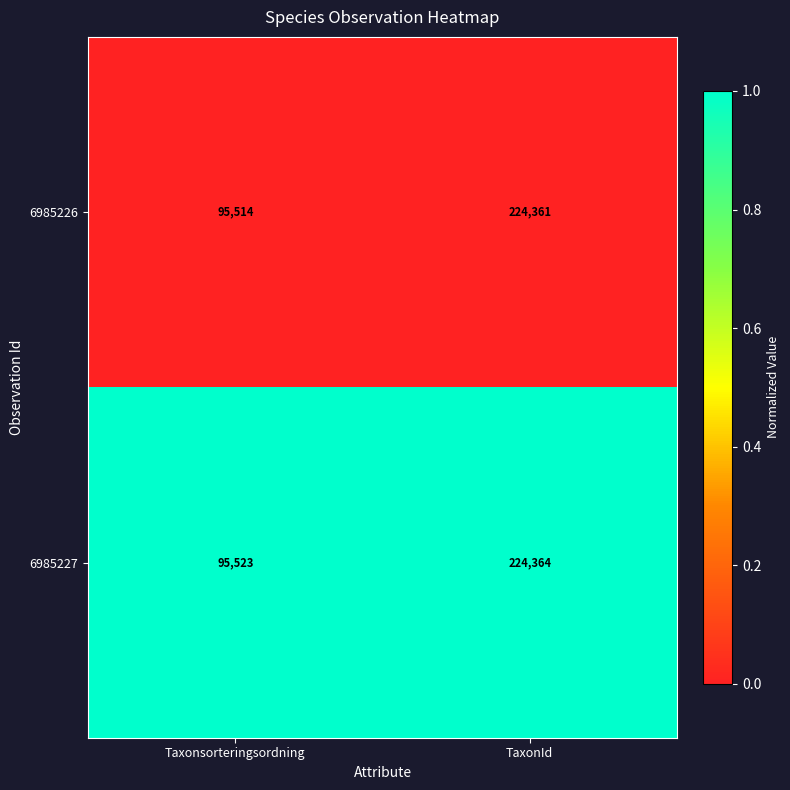

Which series has the widest spread of values?

6985226